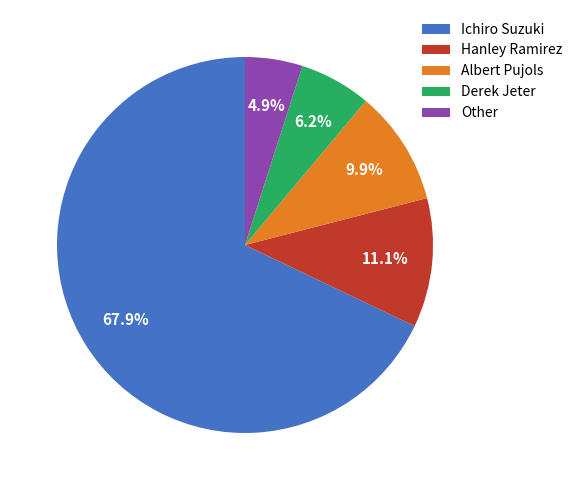

What percentage is the Derek Jeter slice, to the nearest percent?

6%